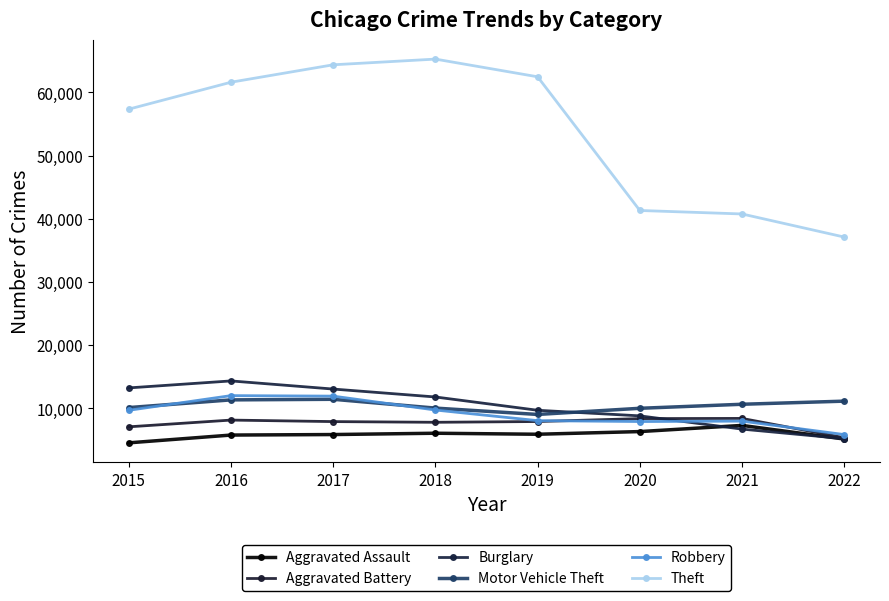

How many distinct data groups are displayed?

6